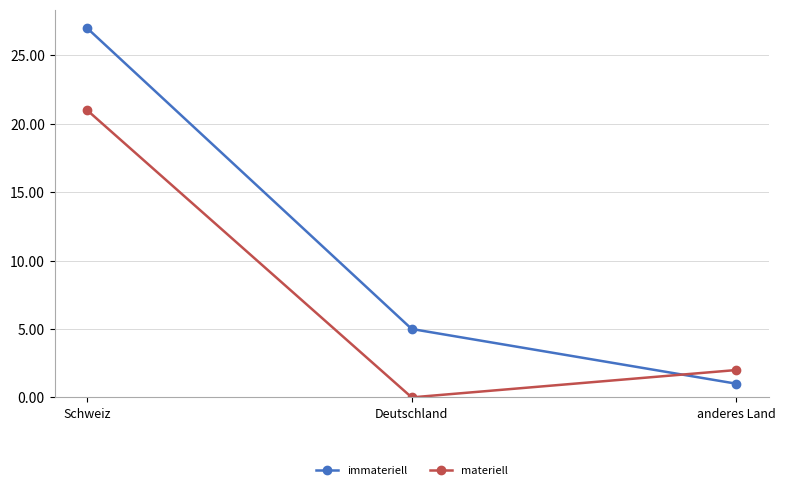

How many series are shown in this chart?

2